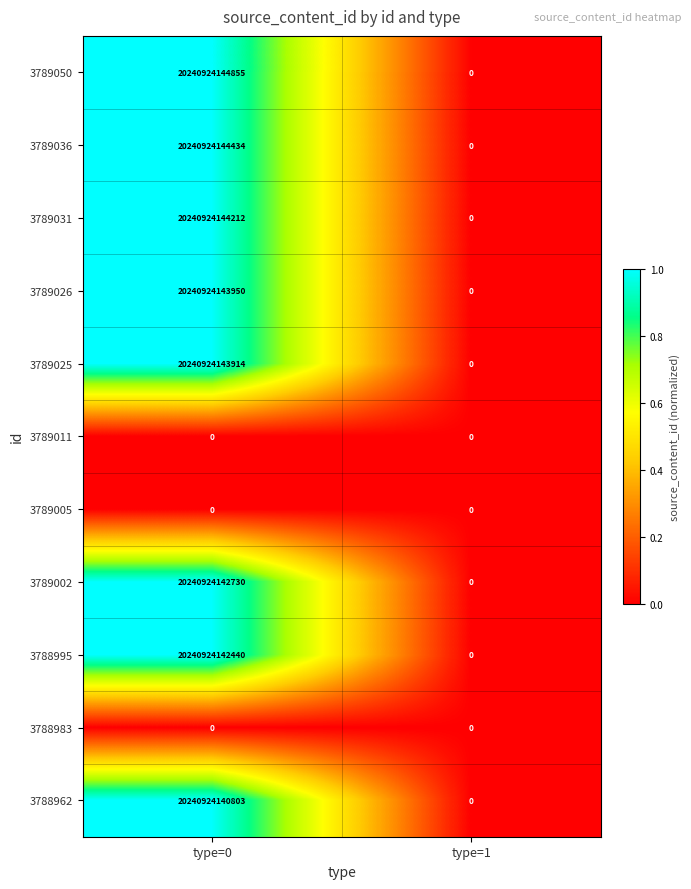

List the labels in order of 3789002 value, largest first.

type=0, type=1